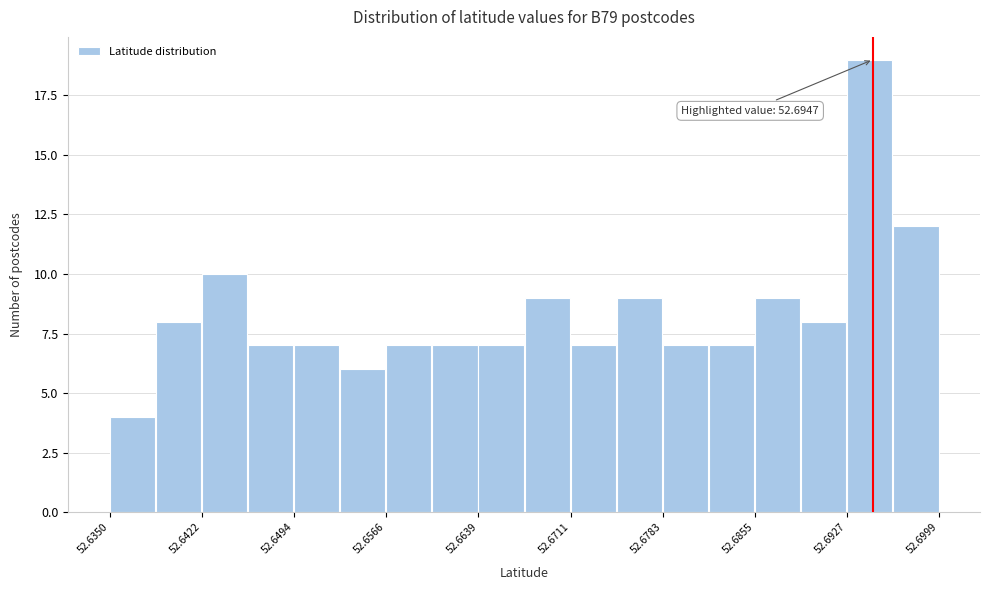

Around what value on the x-axis is the tallest bar? Give the approximate position of its centre, as read against the axis.

52.694